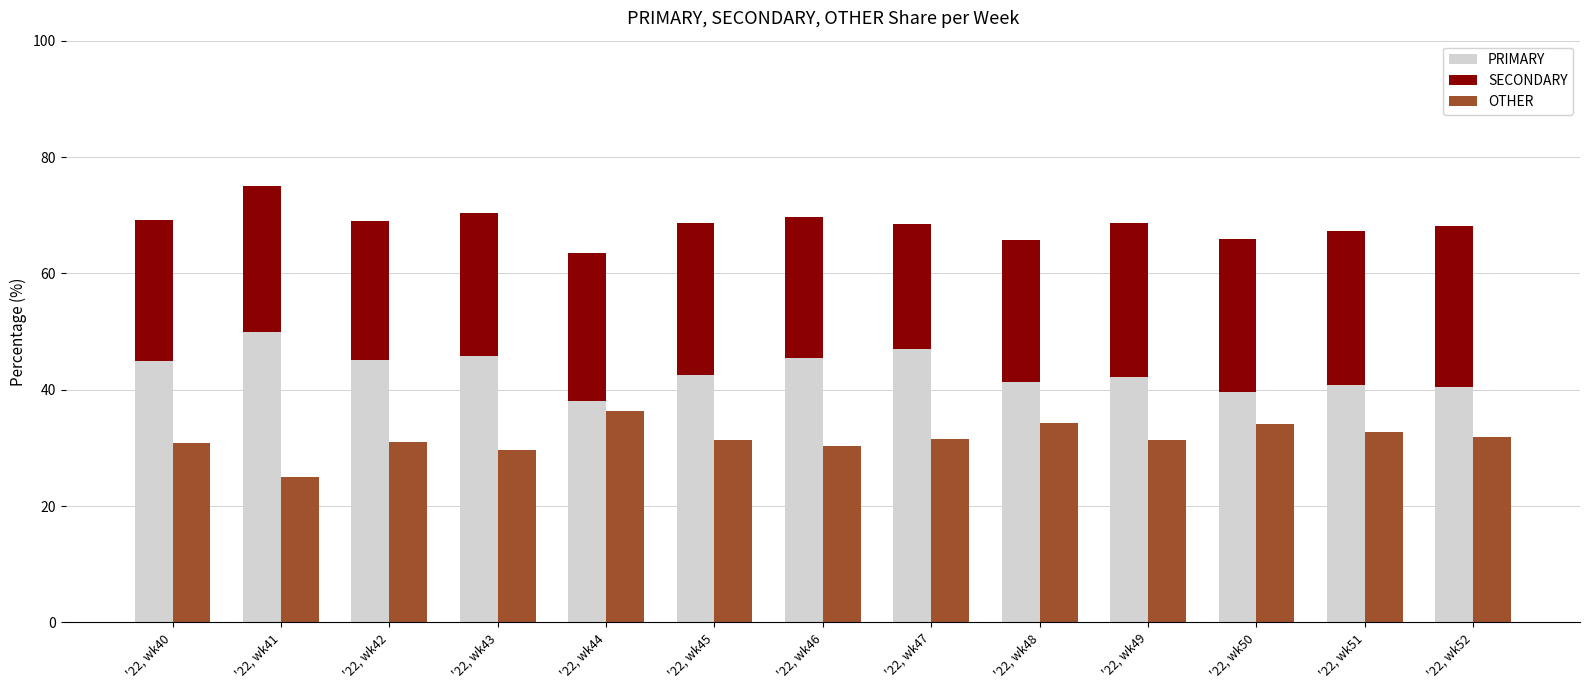

At which label does SECONDARY first exceed 25?

'22, wk44